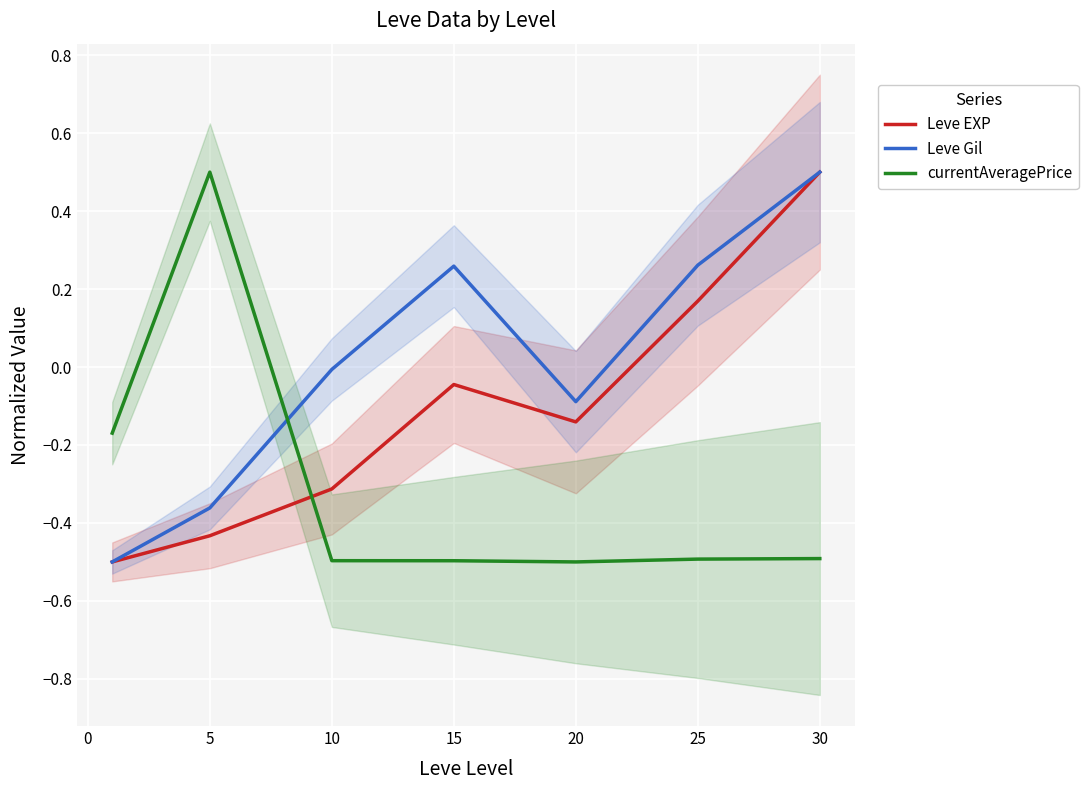

How many currentAveragePrice values are between 0 and 1?

1